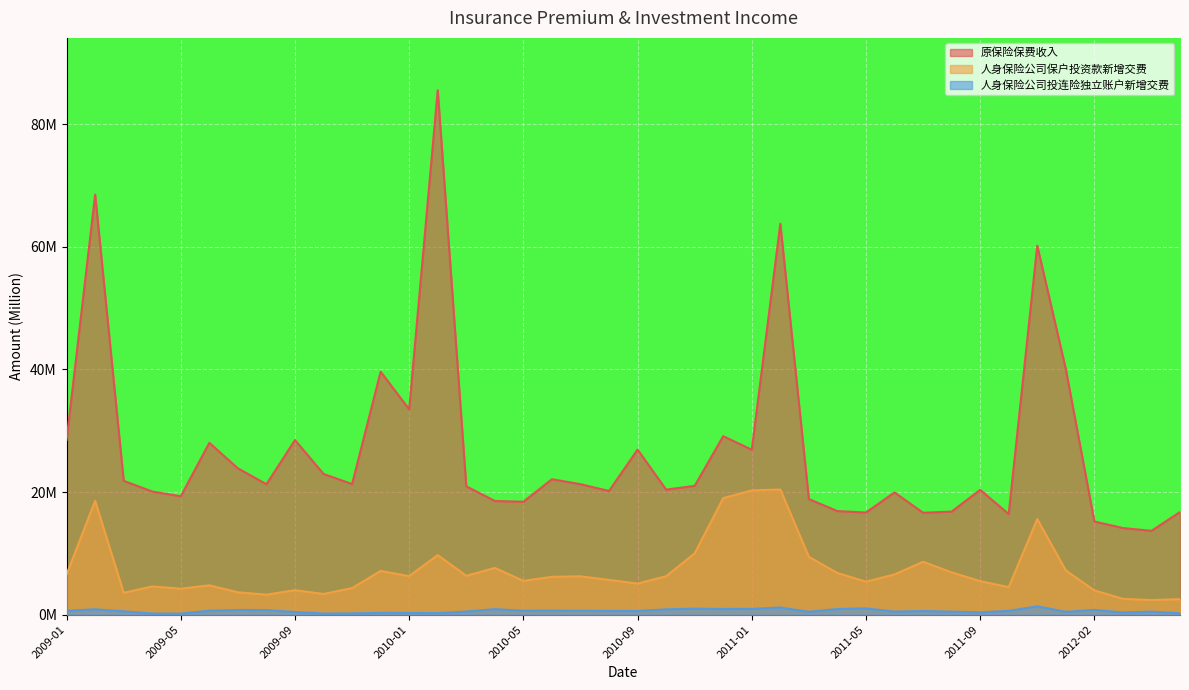

What is the lowest value of the 人身保险公司保户投资款新增交费 series?

2.4